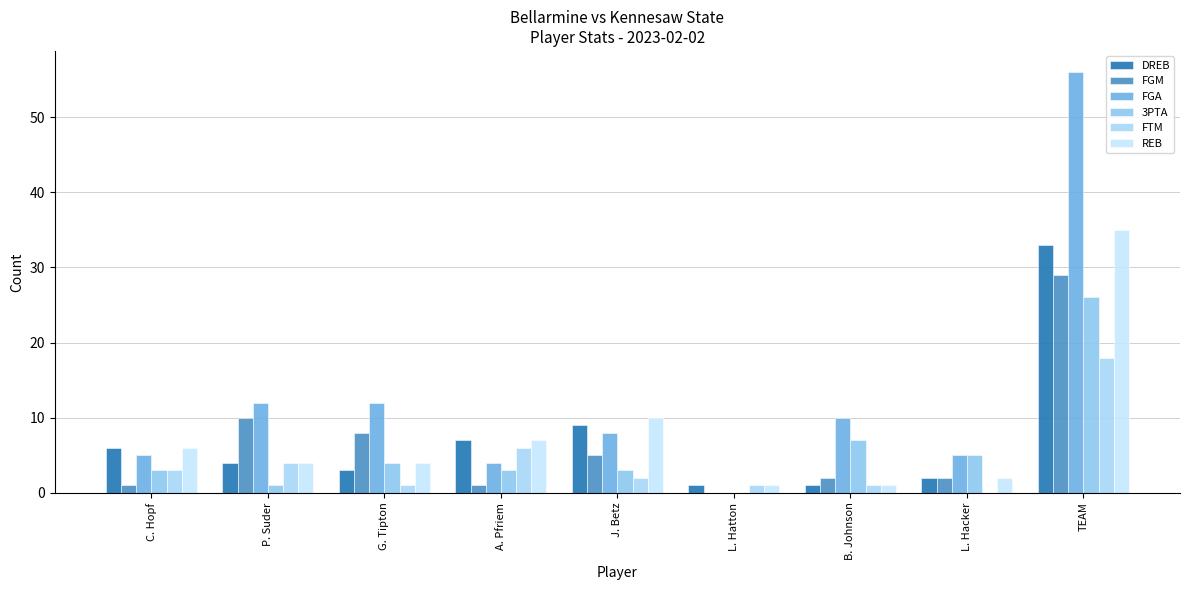

What is the approximate value of REB at TEAM, to the nearest 5?

35